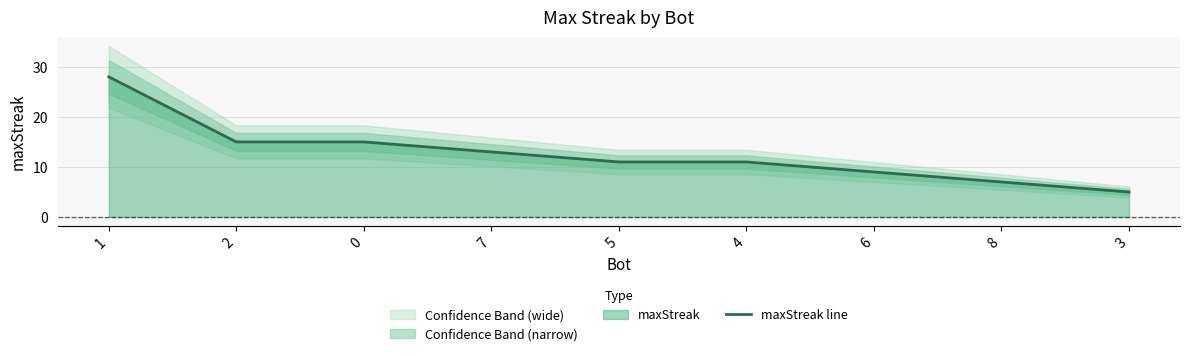

How many data points are above 11?

4